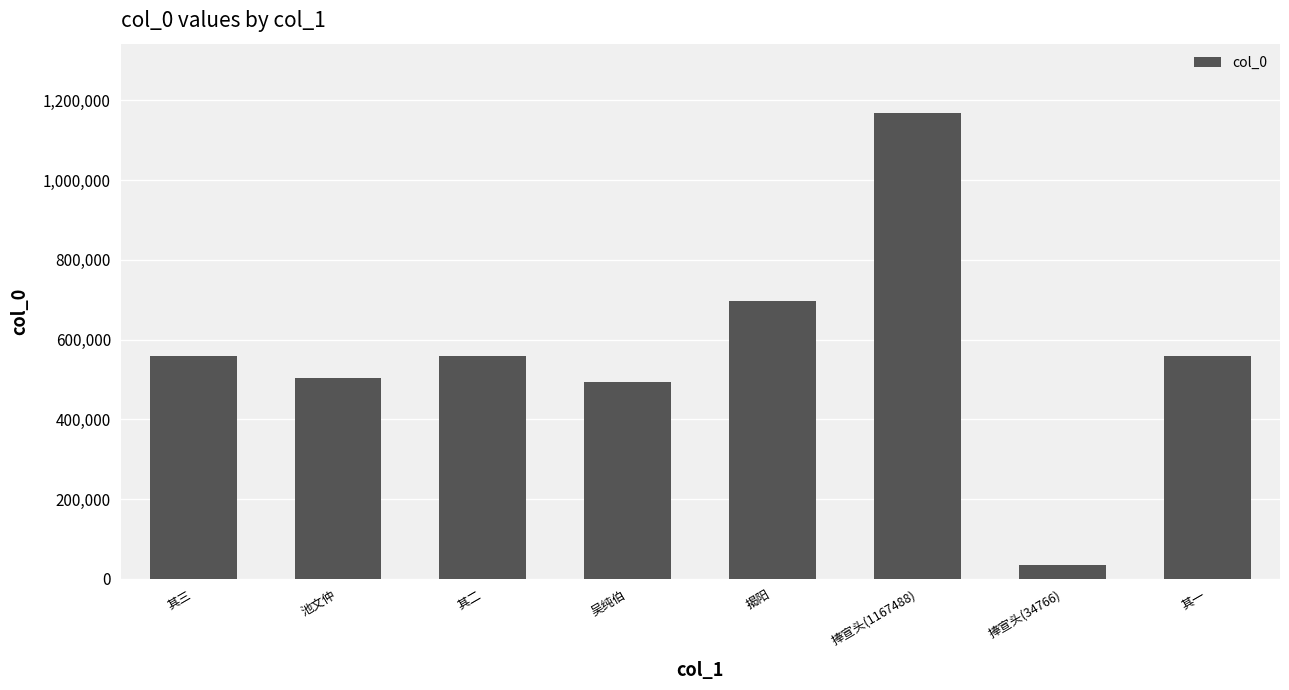

At which category does the chart reach its minimum across all series?

捧宣头(34766)